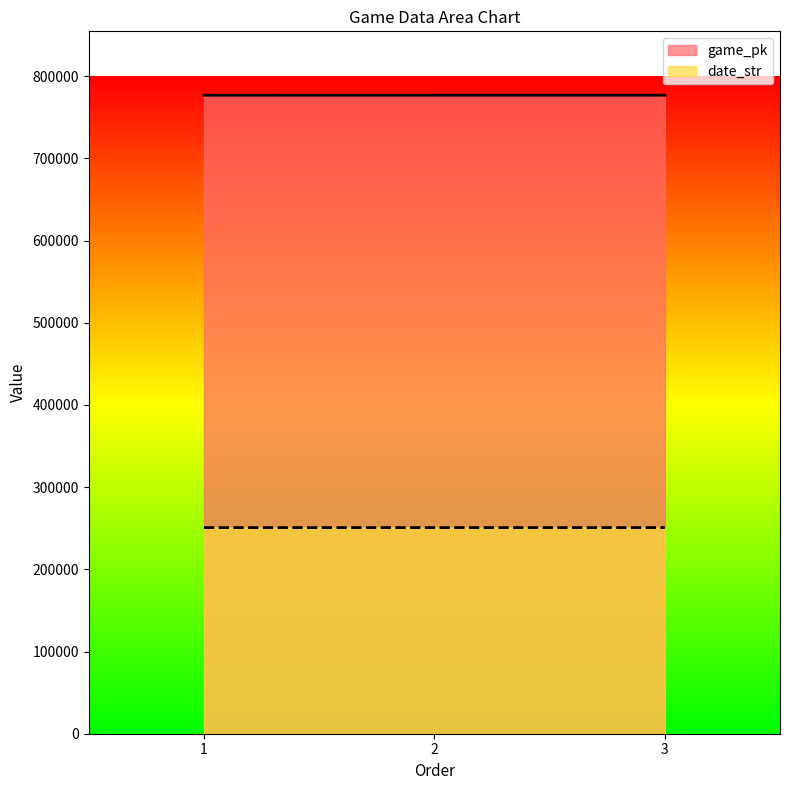

Is the value of game_pk at 3 greater than the value of date_str at 2?

Yes